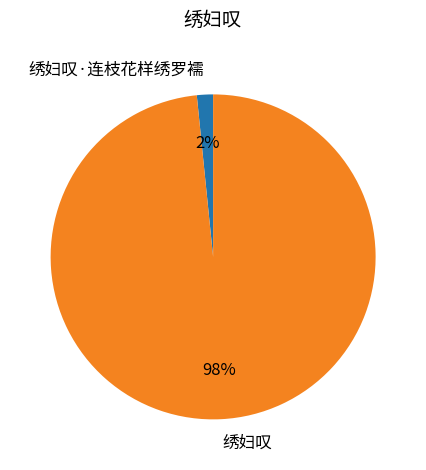

To the nearest percent, what percentage of the pie is 绣妇叹?

98%